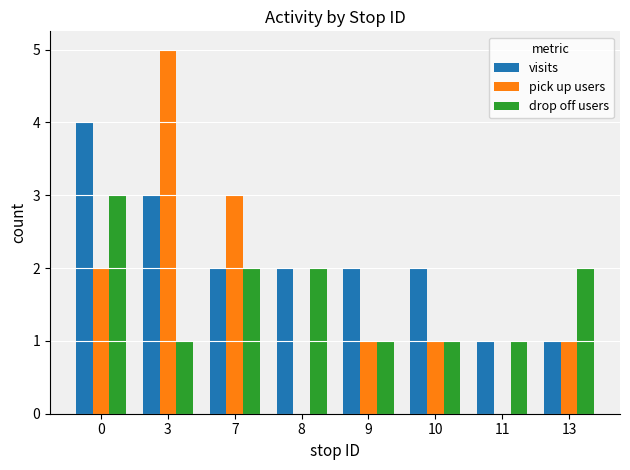

Count the visits values in the range 2 to 3.

5